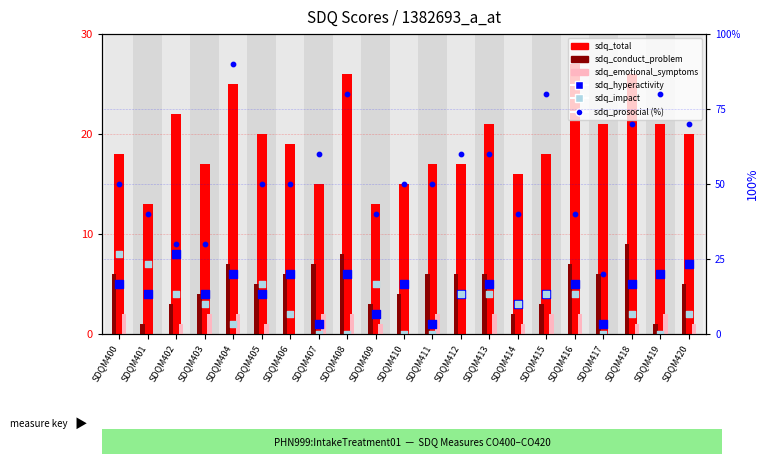

Which series reaches the minimum Y coordinate?

sdq_emotional_symptoms